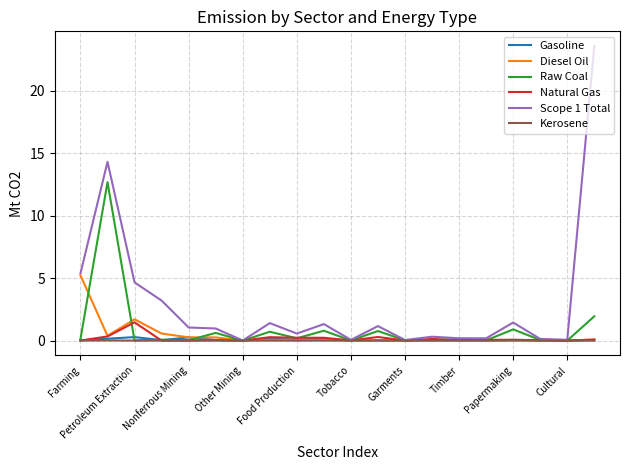

What is the maximum value shown in the chart?

23.6